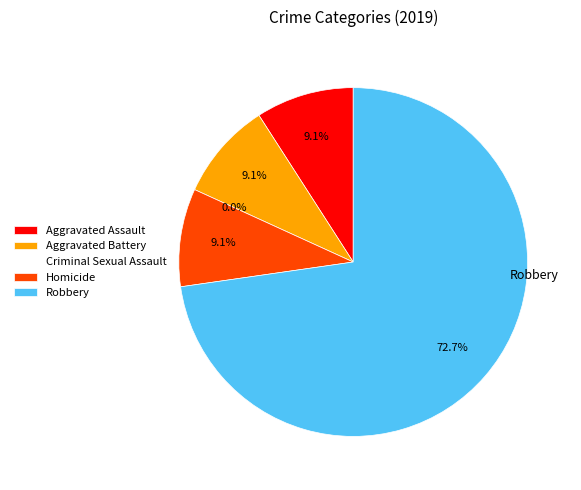

Which category has the biggest portion of the pie?

Robbery